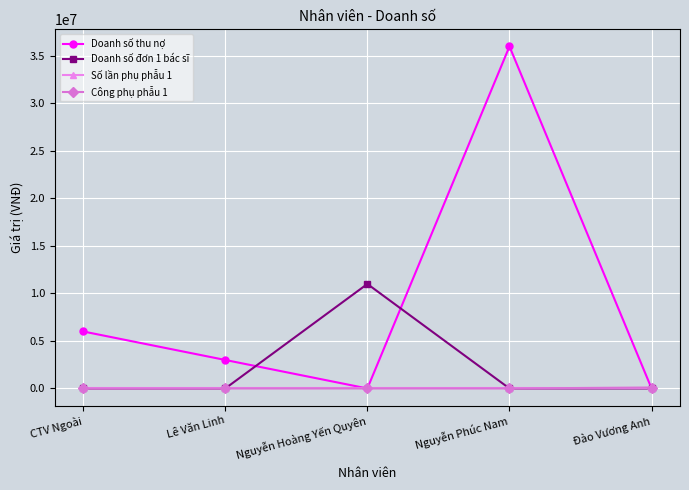

Which label corresponds to the largest value in the chart?

Nguyễn Phúc Nam